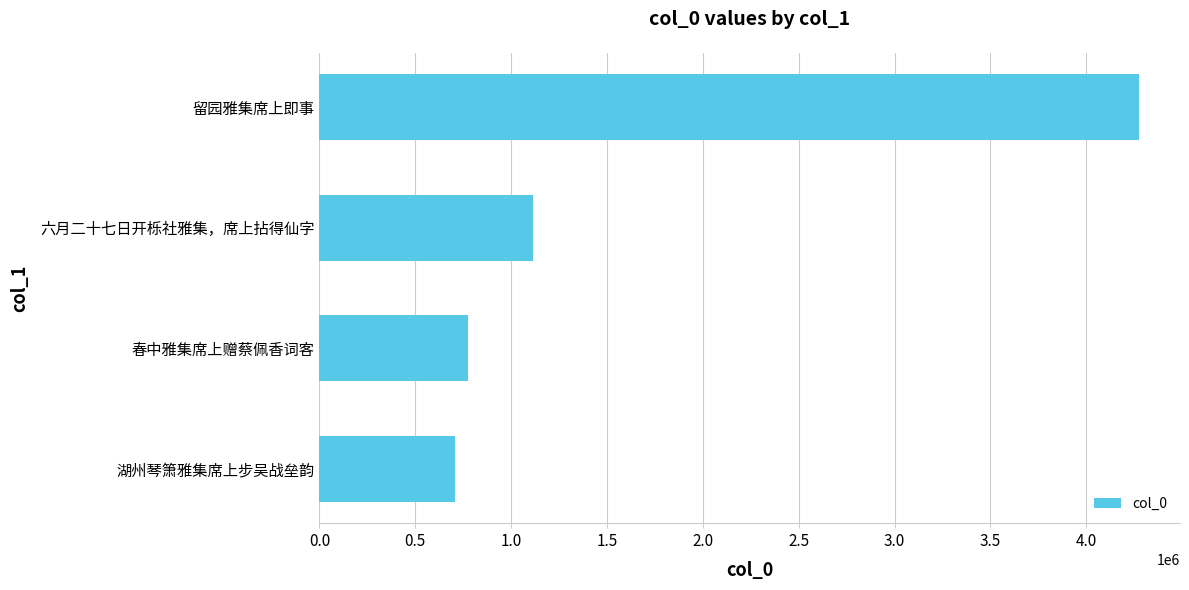

What is the minimum value shown in the chart?

706229